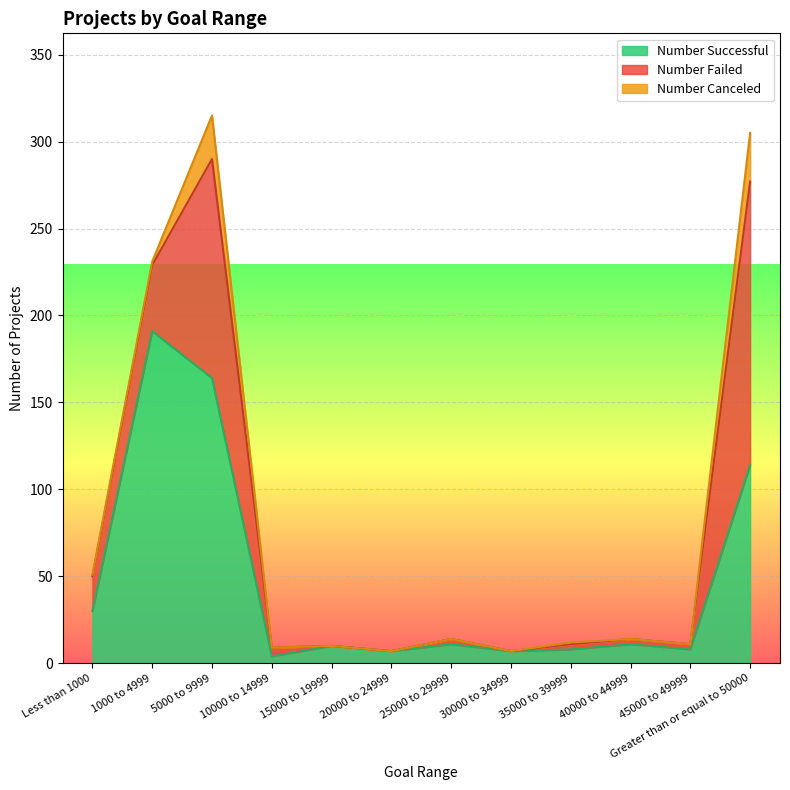

Reading left to right, what are all the values shown in this chart?

Number Successful: 30	191	164	4	10	7	11	7	8	11	8	114
Number Failed: 20	38	126	5	0	0	3	0	3	3	3	163
Number Canceled: 1	2	25	0	0	0	0	0	1	0	0	28